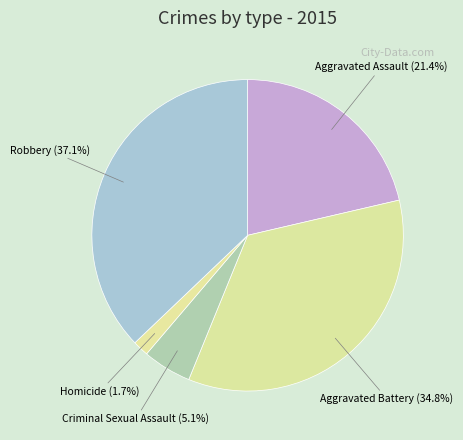

Rank the categories by value from lowest to highest.

Homicide, Criminal Sexual Assault, Aggravated Assault, Aggravated Battery, Robbery